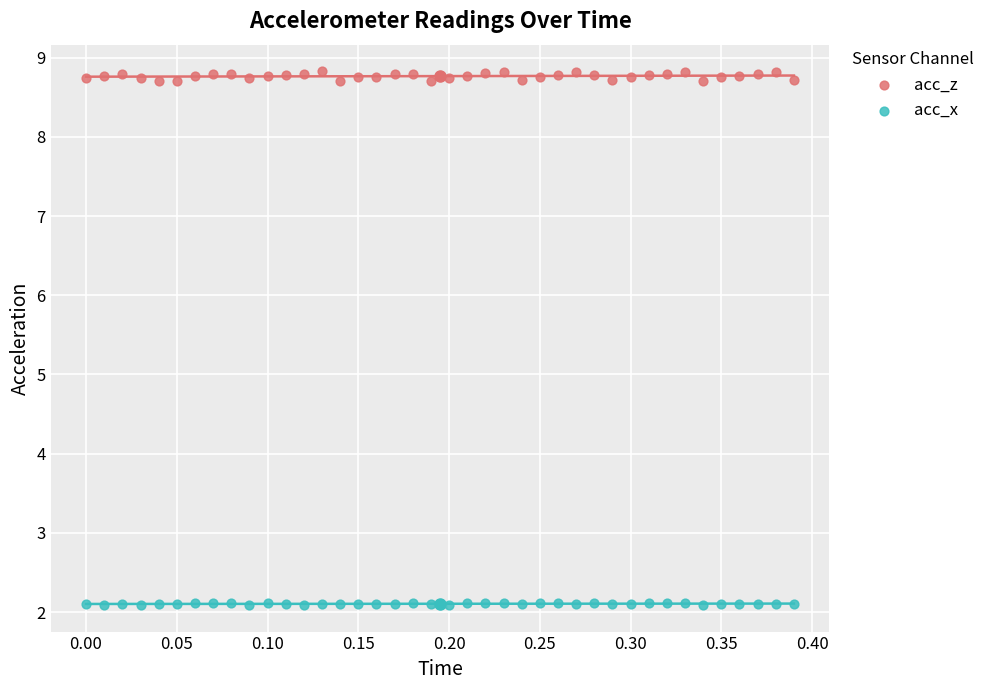

What are all the series names shown in the legend?

acc_z, acc_x